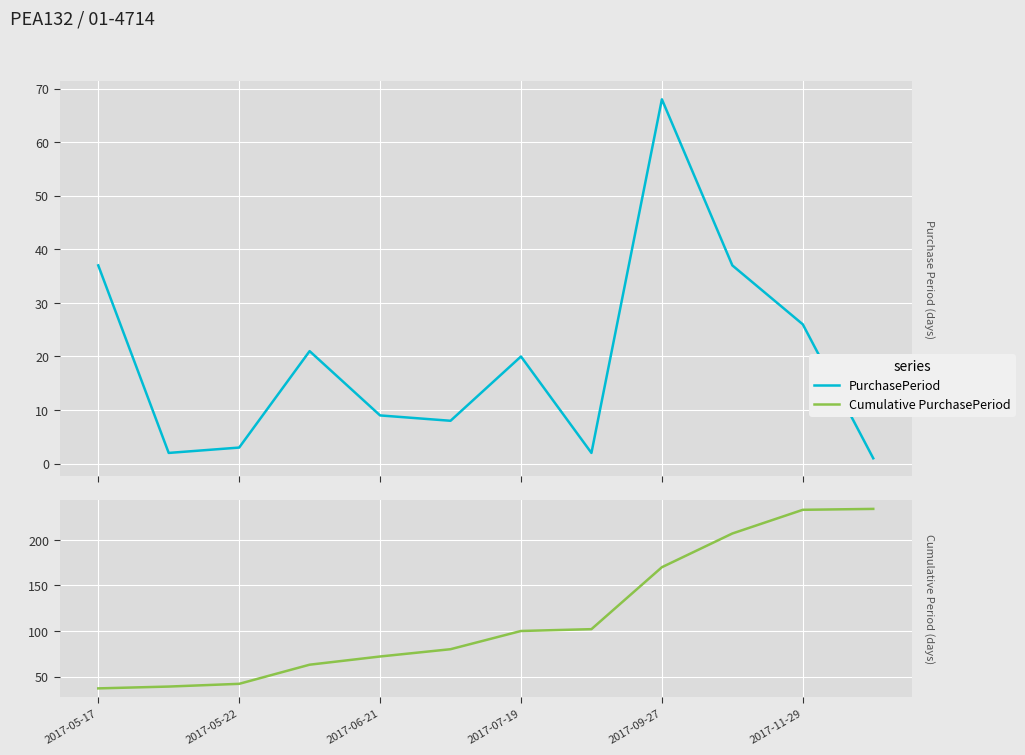

Which series changed the most between 2017-07-19 and 2017-09-27?

Cumulative PurchasePeriod